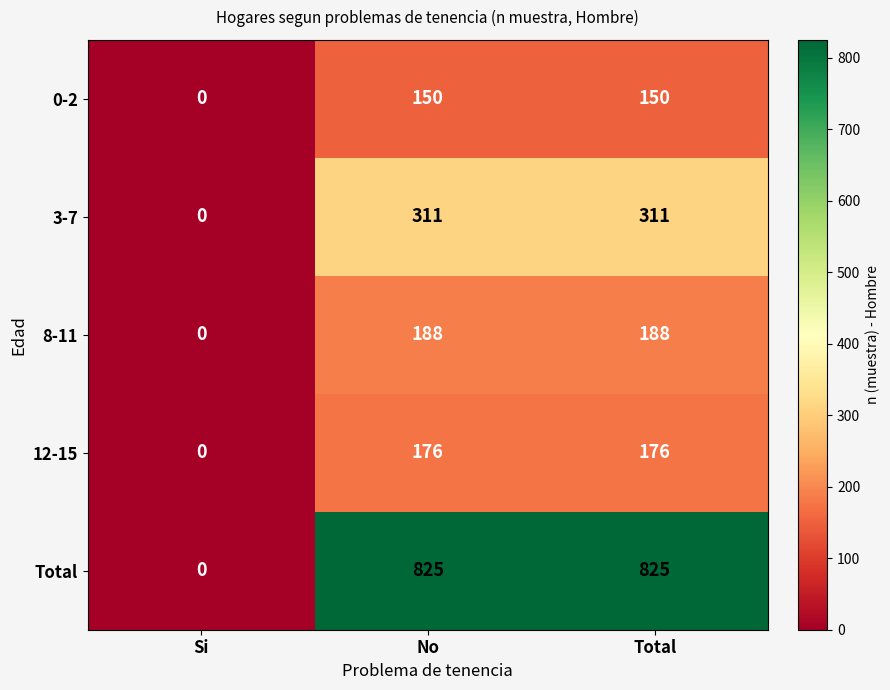

Rank the series at No from lowest to highest value.

0-2, 12-15, 8-11, 3-7, Total